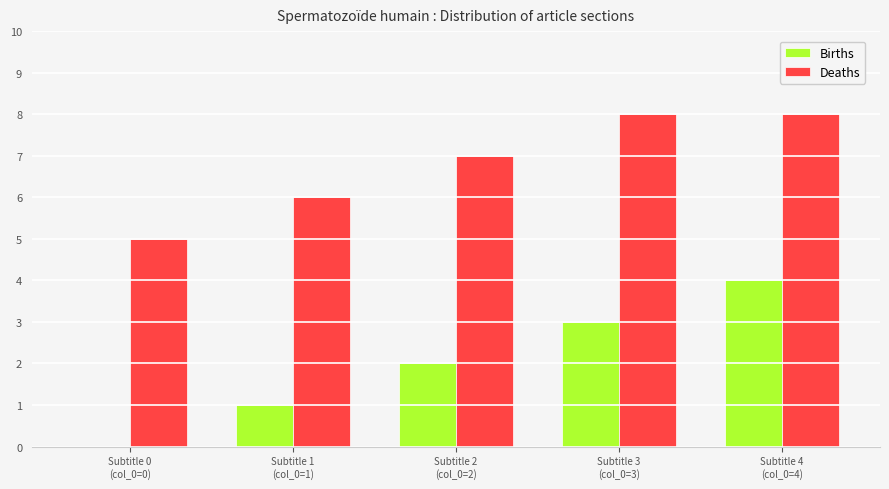

How many series are shown in this chart?

2